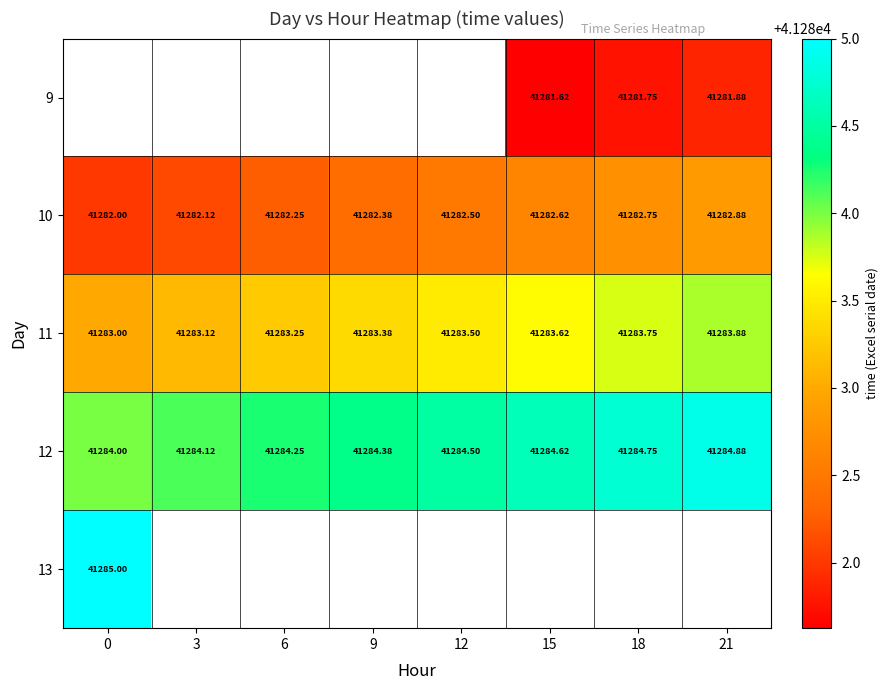

Which series changed the most between 15 and 18?

9